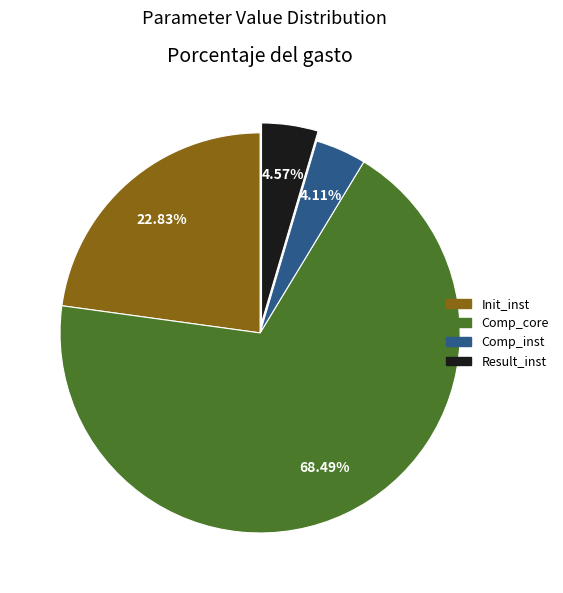

True or false: Comp_core accounts for 68% of the total.

True